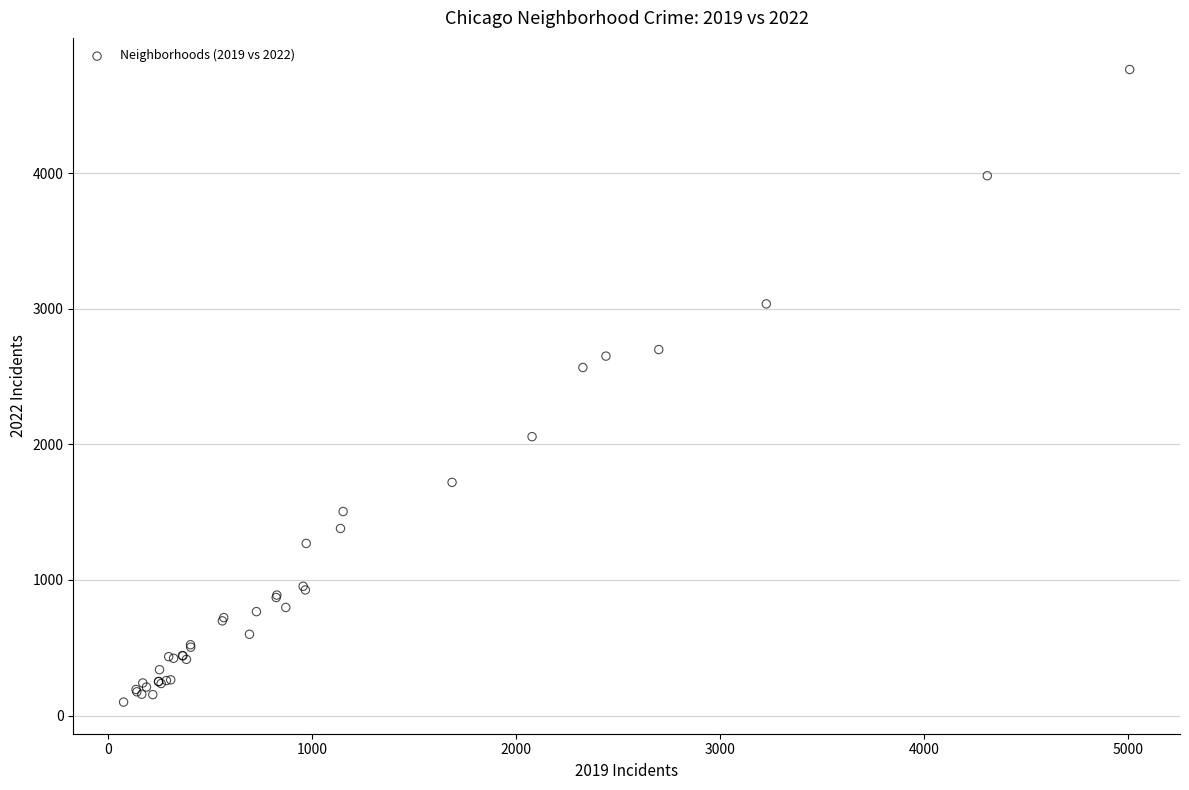

What Y value in the scatter plot is closest to 2431?

2566